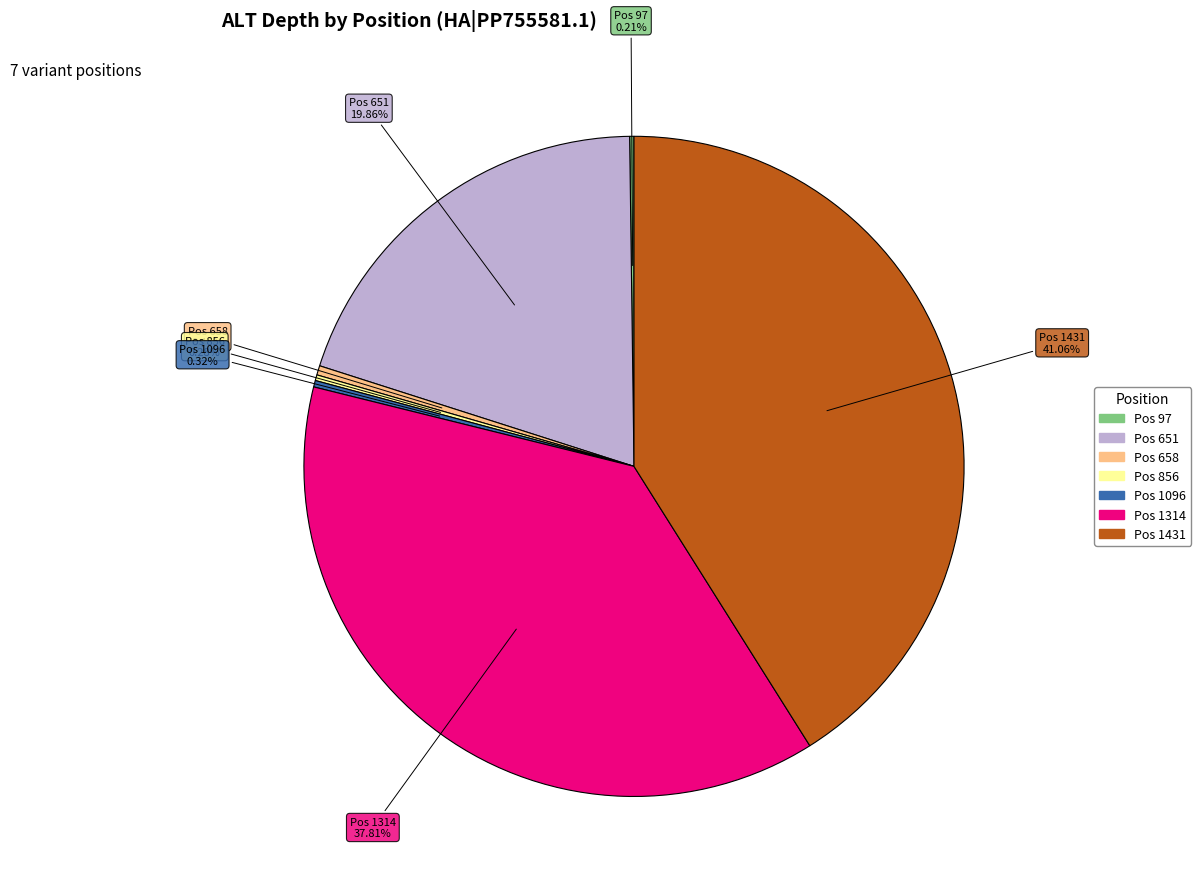

To the nearest percent, what is the average slice percentage?

14%